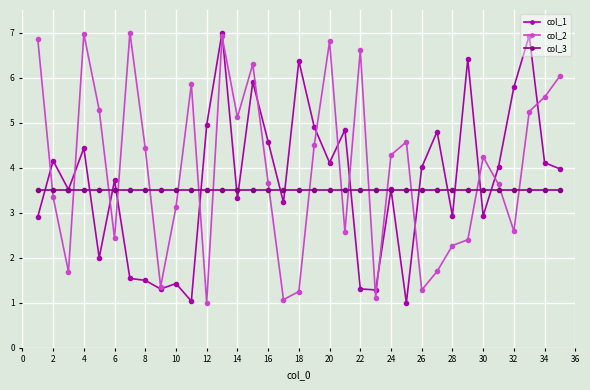

What is the highest value of the col_3 series?

3.5